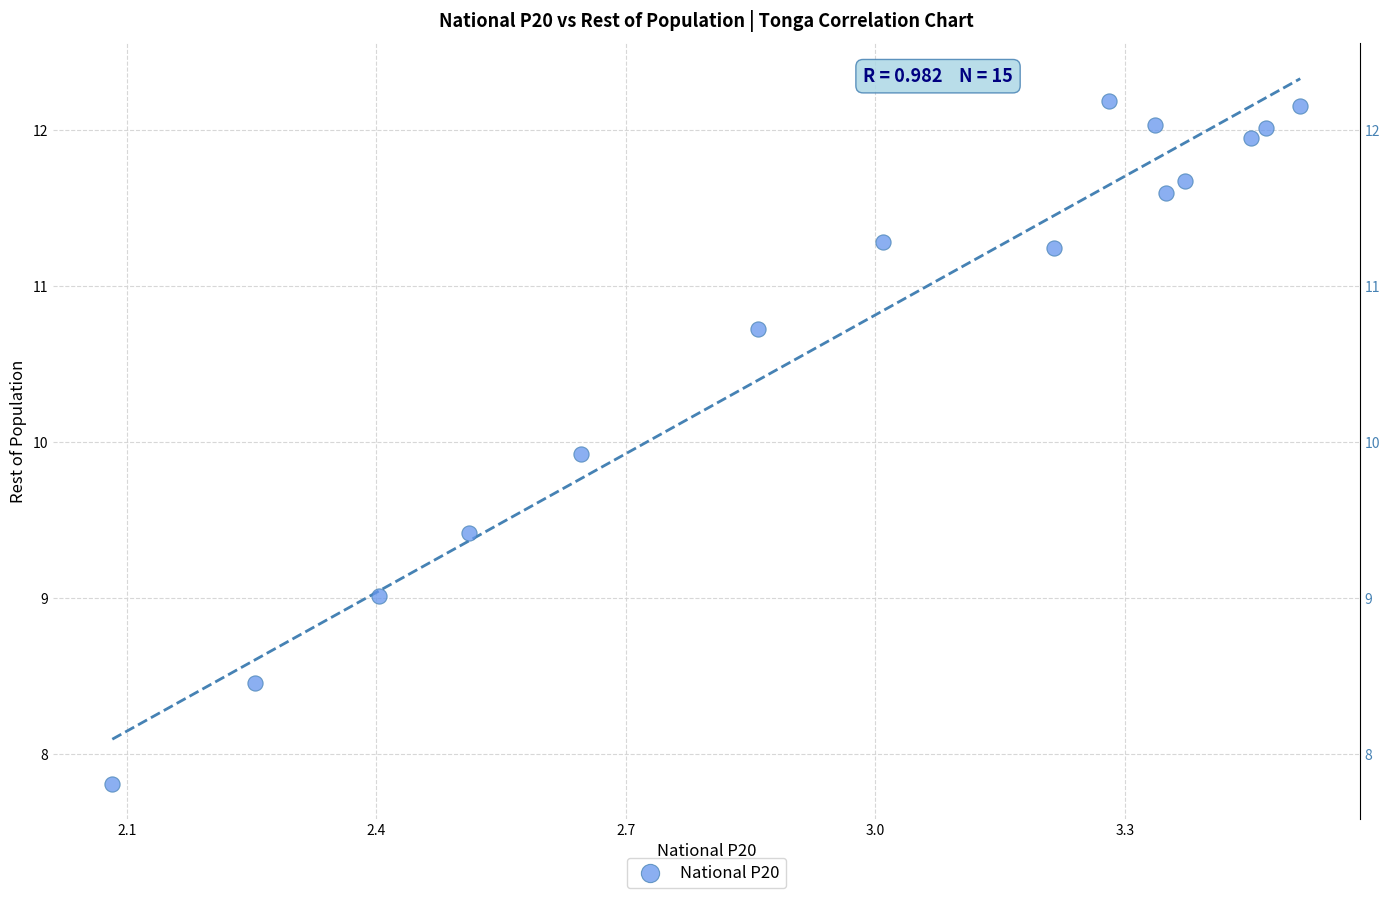

What is the range of Y values (max minus min)?

4.4